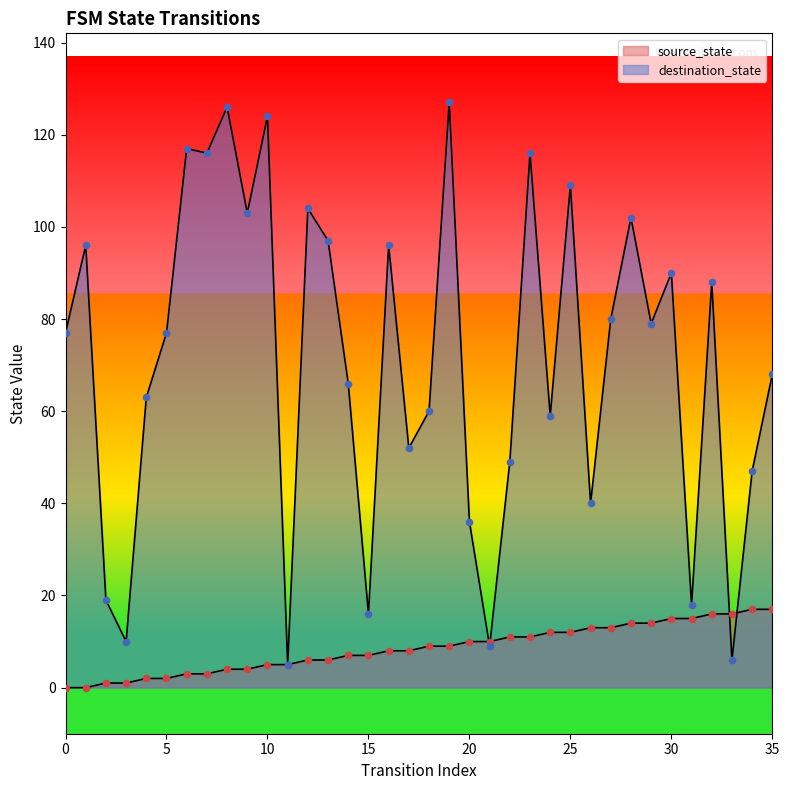

What are all the series names shown in the legend?

source_state, destination_state